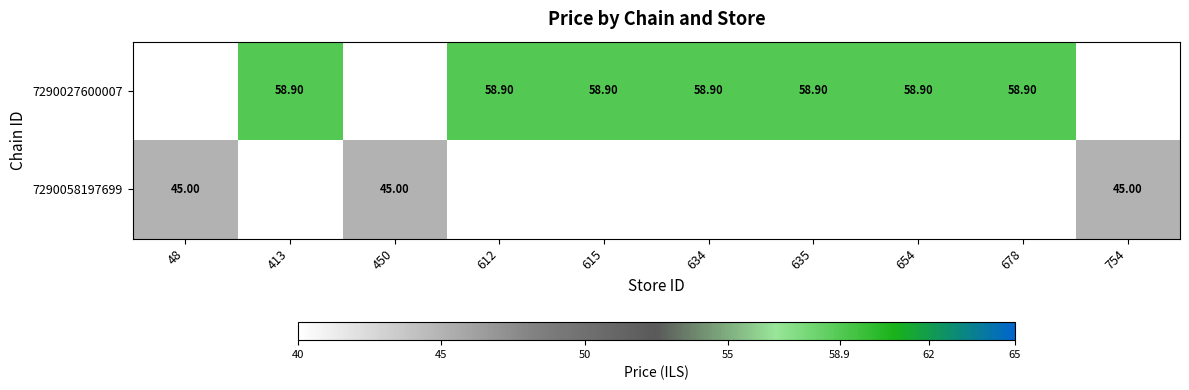

How many data points in 7290027600007 are above 58?

7